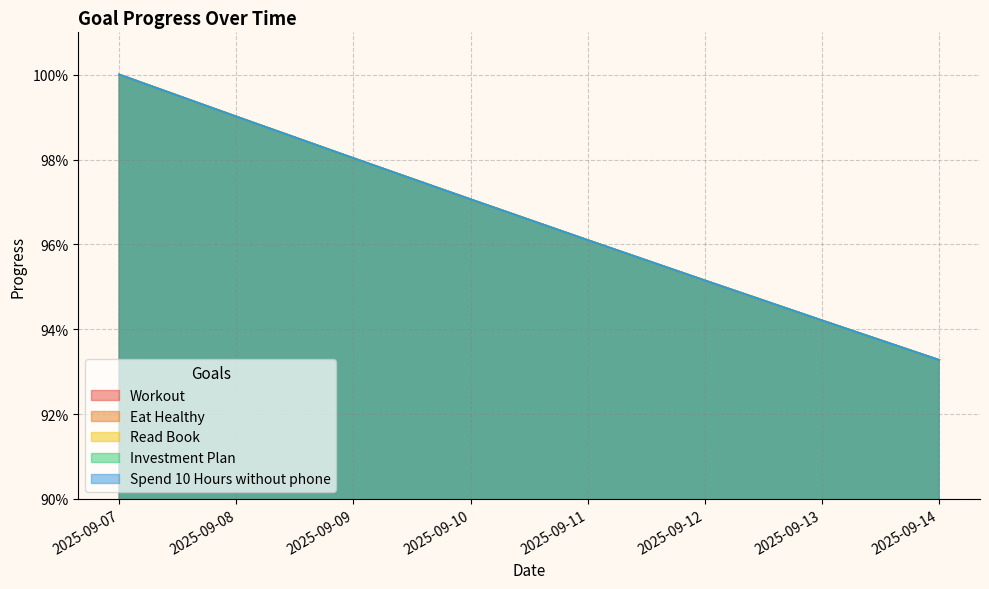

What are all the series names shown in the legend?

Workout, Eat Healthy, Read Book, Investment Plan, Spend 10 Hours without phone